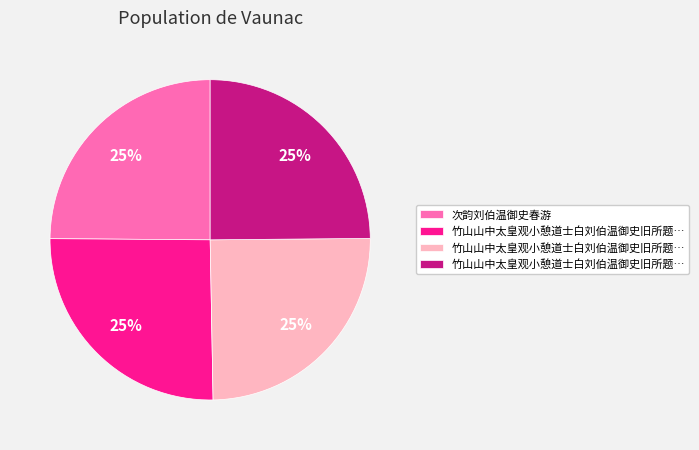

Does any single category account for the majority?

No